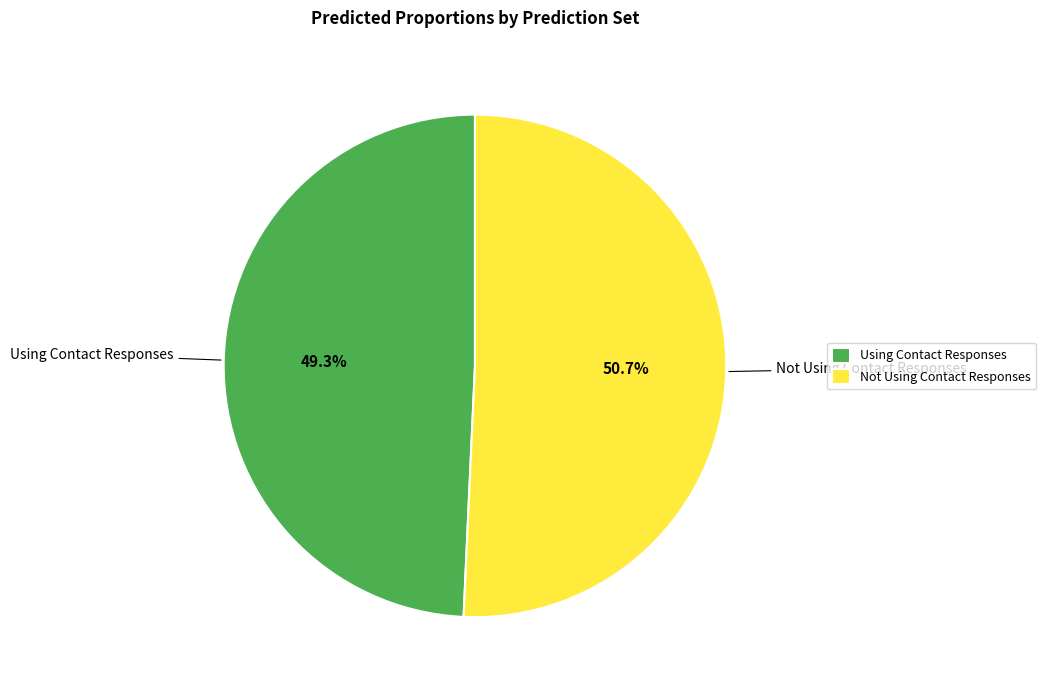

Is Not Using Contact Responses the majority of the pie?

Yes